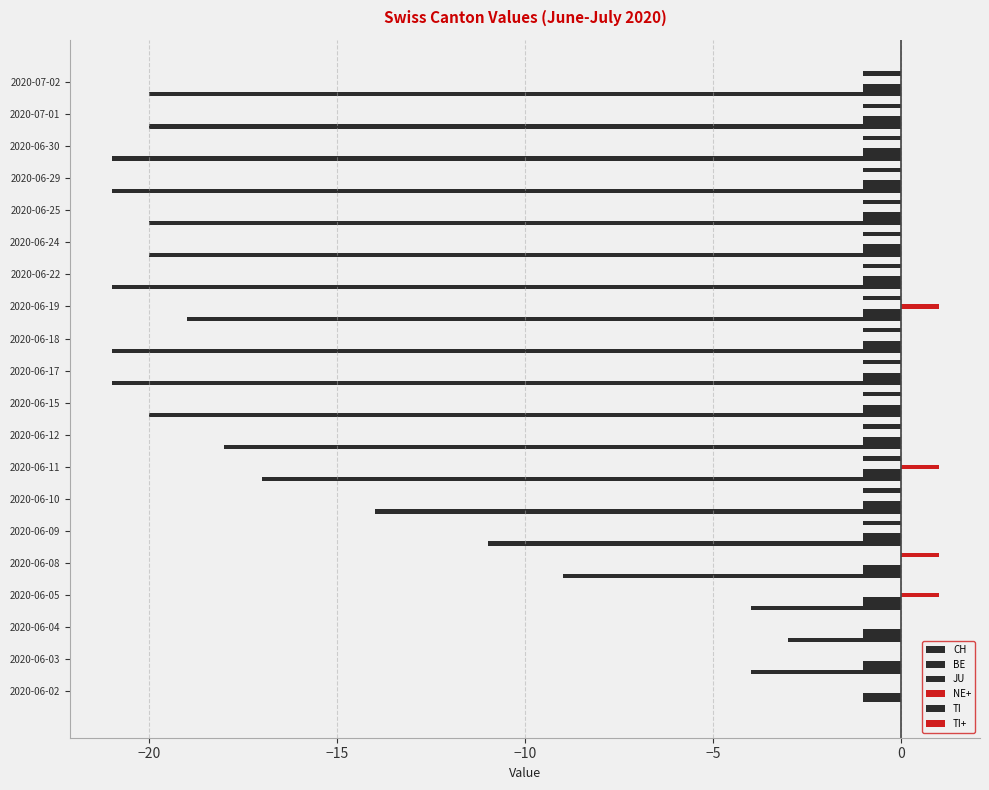

Which series has the largest total across all categories?

NE+